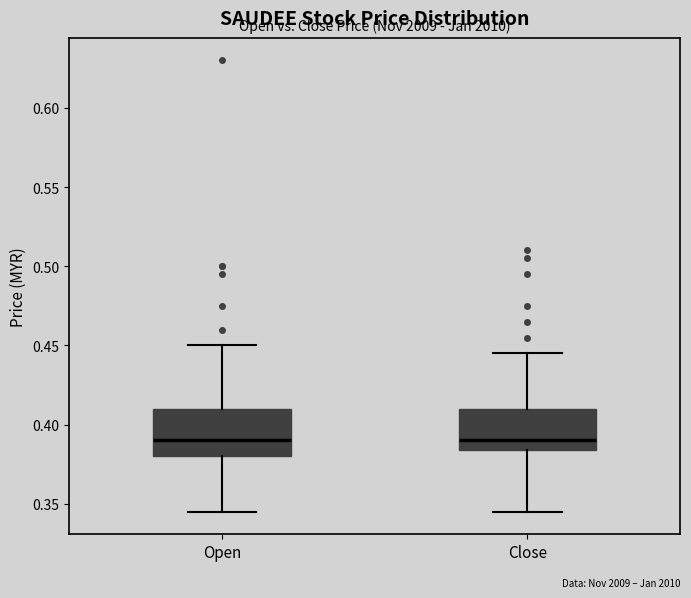

Reading left to right, read every box against the y-axis: the position of its median line, the range the box covers, and the ends of its whiskers. The values are not printed on the chart, so give them approximately, as read against the axis.

Open: median 0.390, box 0.380 to 0.410, whiskers 0.345 to 0.450
Close: median 0.390, box 0.385 to 0.410, whiskers 0.345 to 0.445